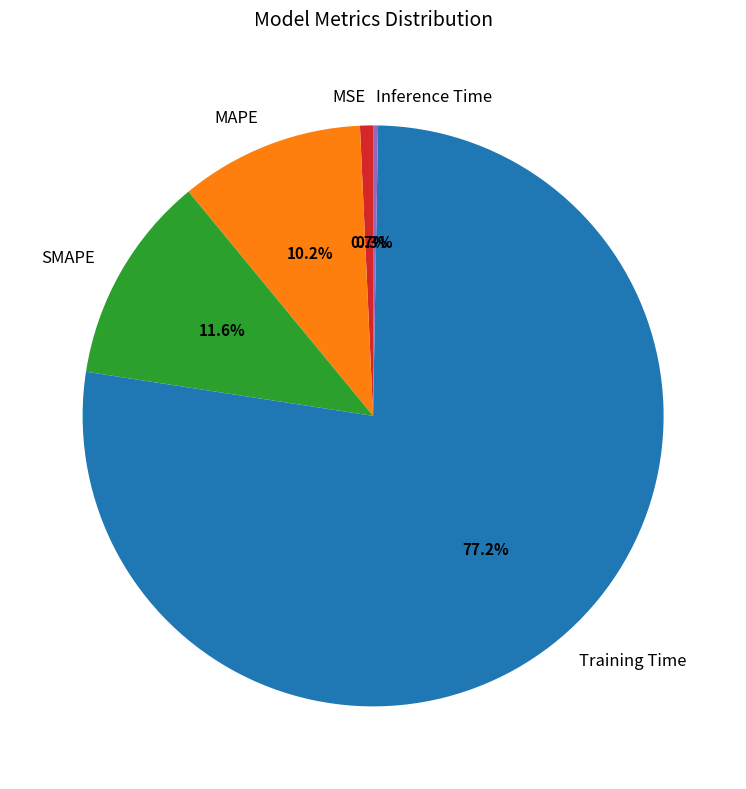

What is the largest slice in the pie chart?

Training Time